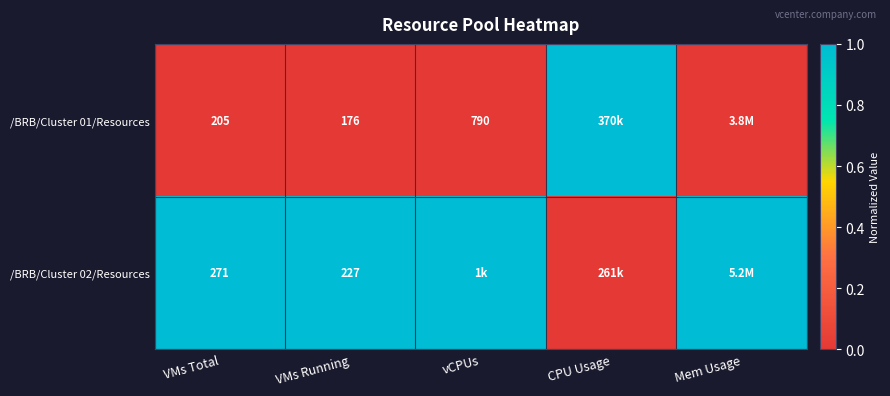

The value of /BRB/Cluster 02/Resources at VMs Total is 122. True or false?

False